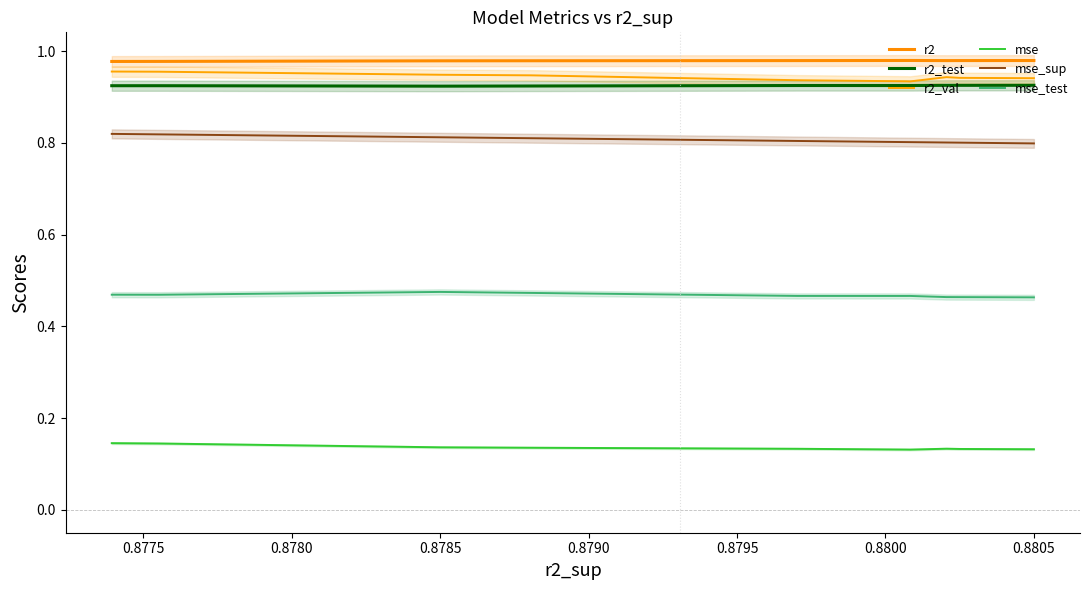

Reading left to right, list all the values displayed in this chart.

r2: 1.0	1.0	1.0	1.0	1.0	1.0	1.0	1.0	1.0	1.0
r2_test: 0.9	0.9	0.9	0.9	0.9	0.9	0.9	0.9	0.9	0.9
r2_val: 0.9	0.9	0.9	0.9	0.9	0.9	0.9	0.9	1.0	1.0
mse: 0.1	0.1	0.1	0.1	0.1	0.1	0.1	0.1	0.1	0.1
mse_sup: 0.8	0.8	0.8	0.8	0.8	0.8	0.8	0.8	0.8	0.8
mse_test: 0.5	0.5	0.5	0.5	0.5	0.5	0.5	0.5	0.5	0.5